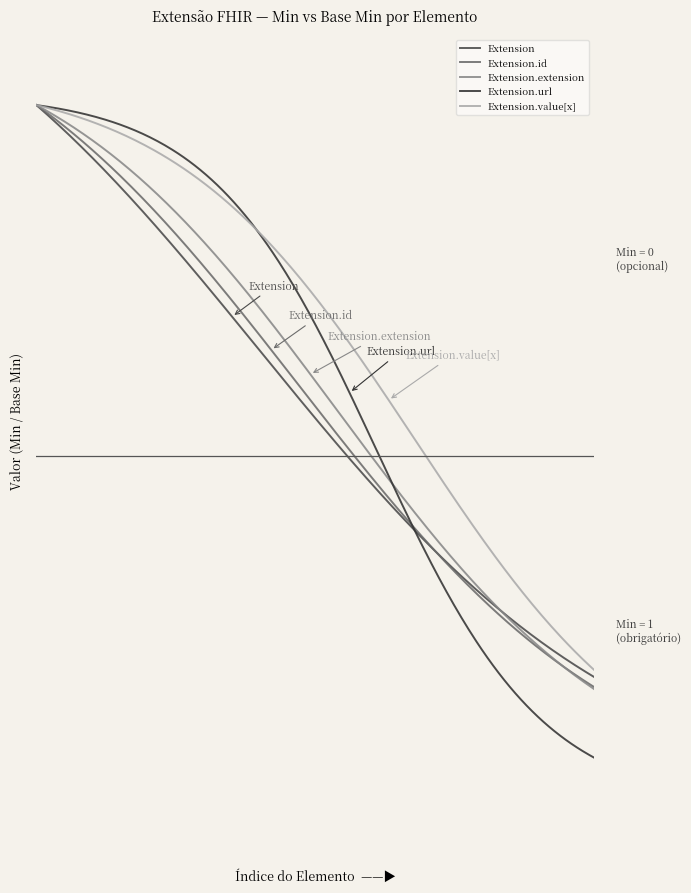

Where is Extension.extension nearest to the value 0?

Extension